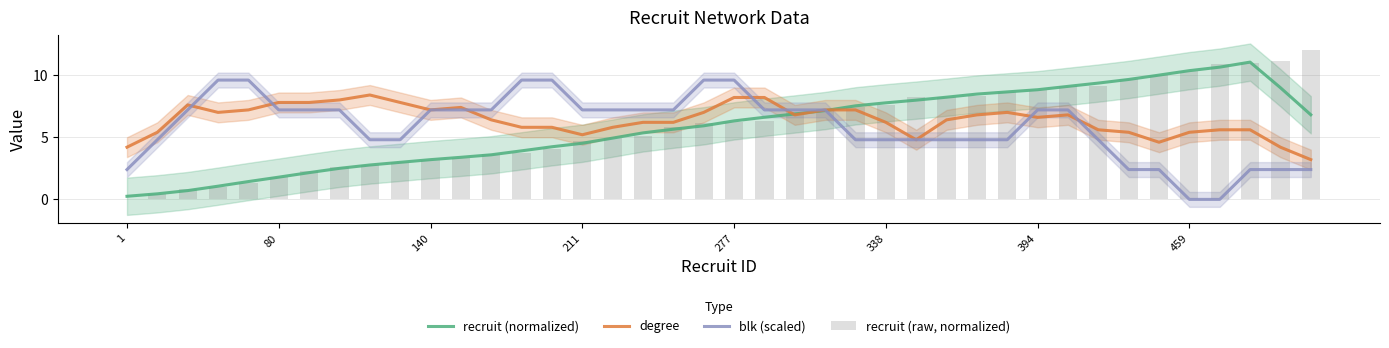

What is the highest value of the blk (scaled) series?

9.6